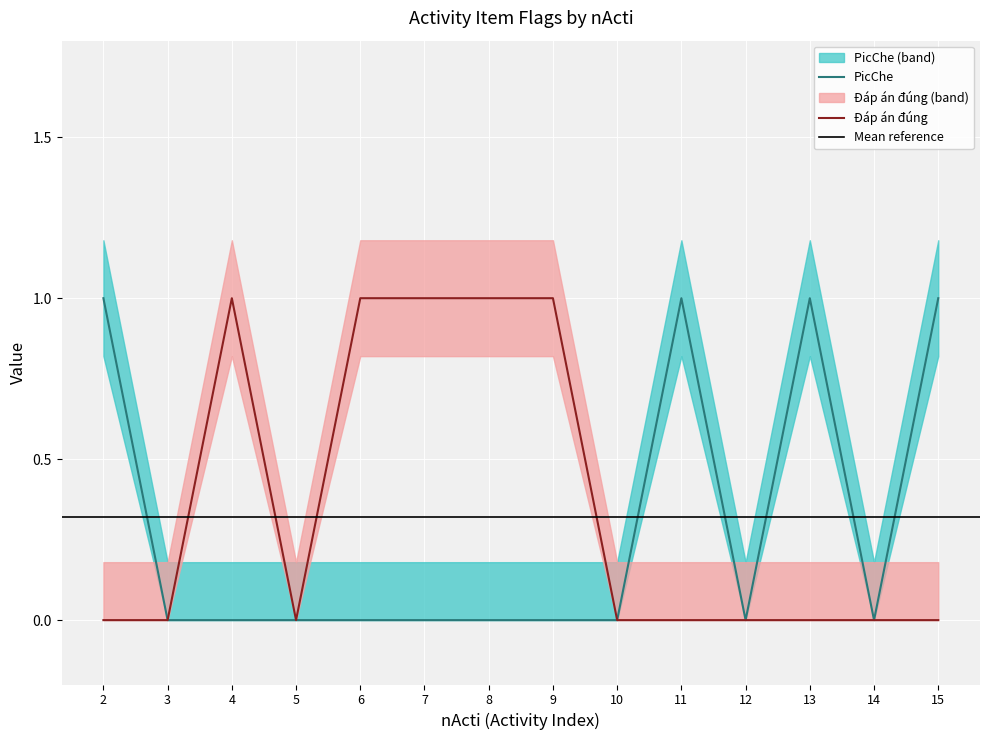

Which has a higher value, 14 or 10?

14